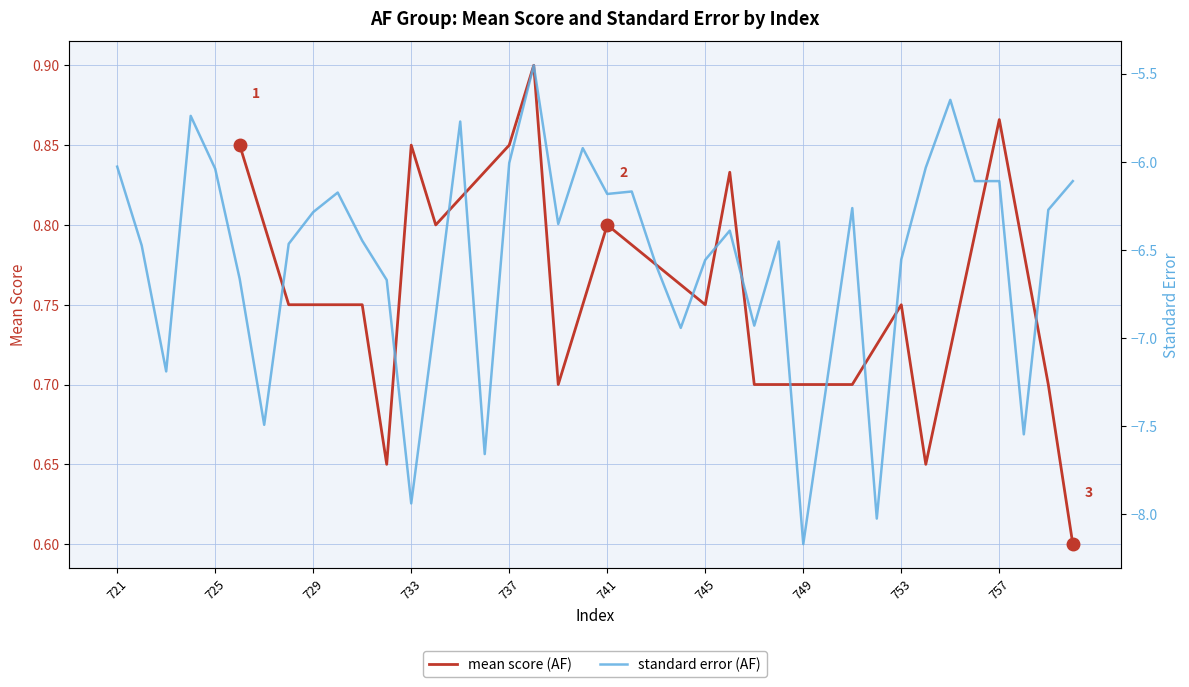

True or false: mean score (AF) has a value of 1.1 at 745.

False